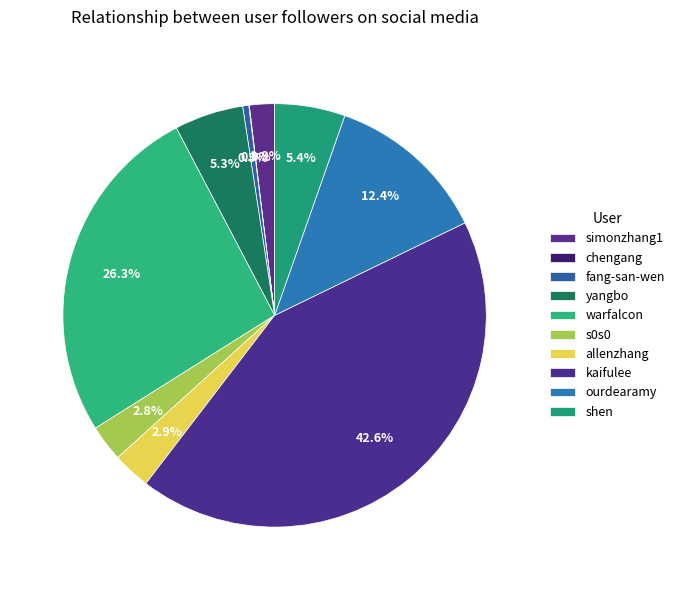

How much of the chart is everything except shen?

94.6%